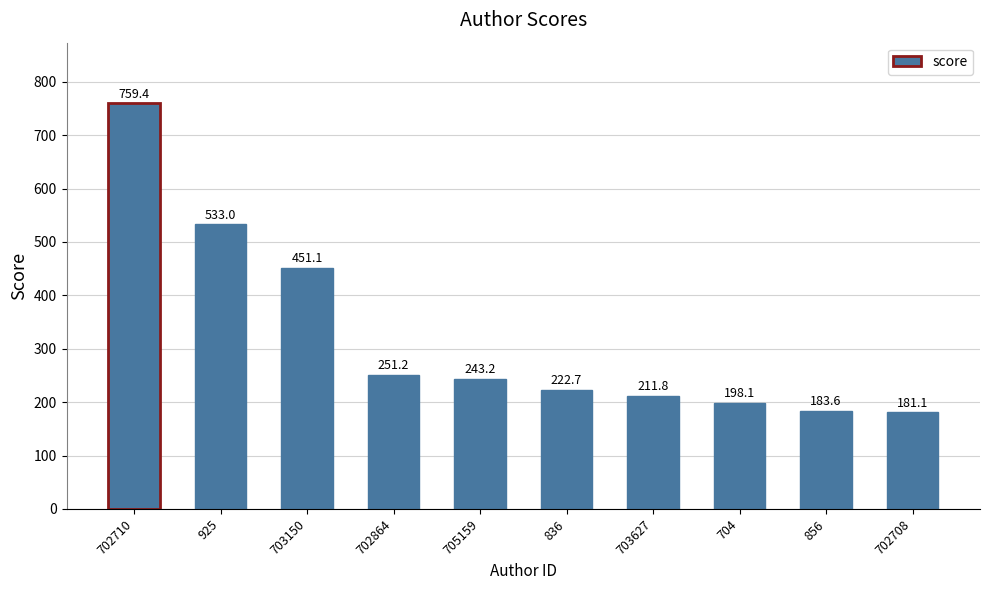

Approximately how many times larger is the value at 925 compared to 702864?

2.1